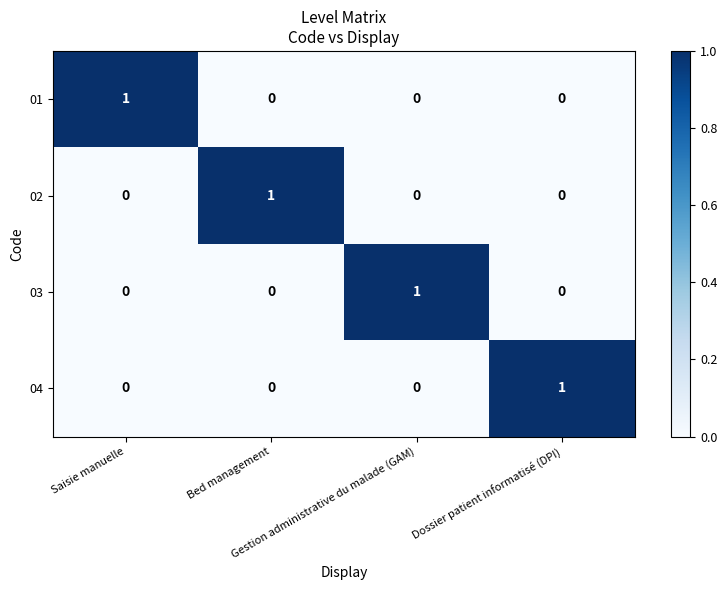

Count the 03 values in the range 0 to 1.

4